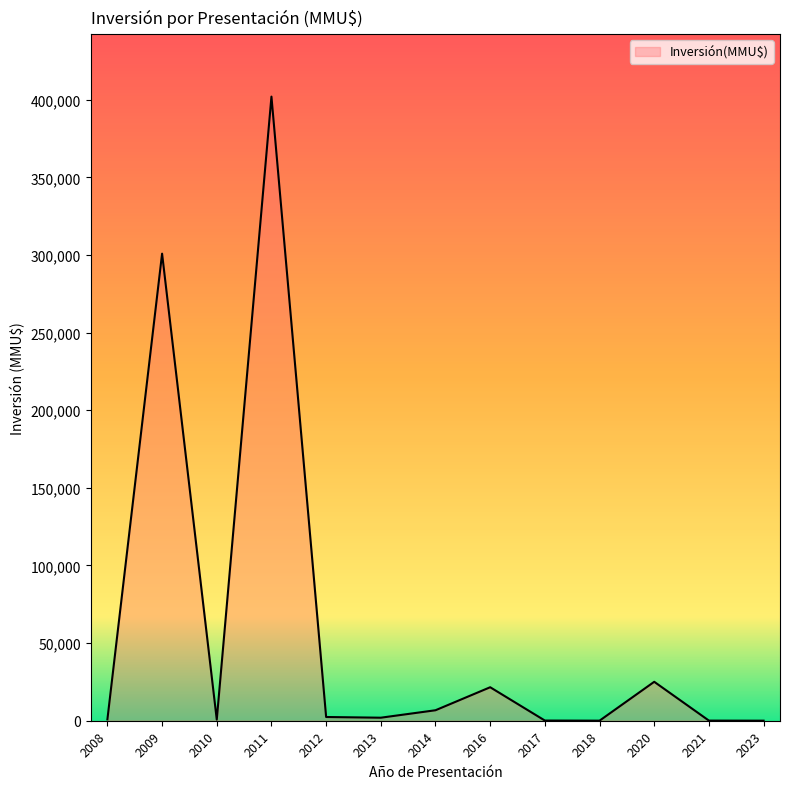

What is the difference between the maximum and minimum values?

401970